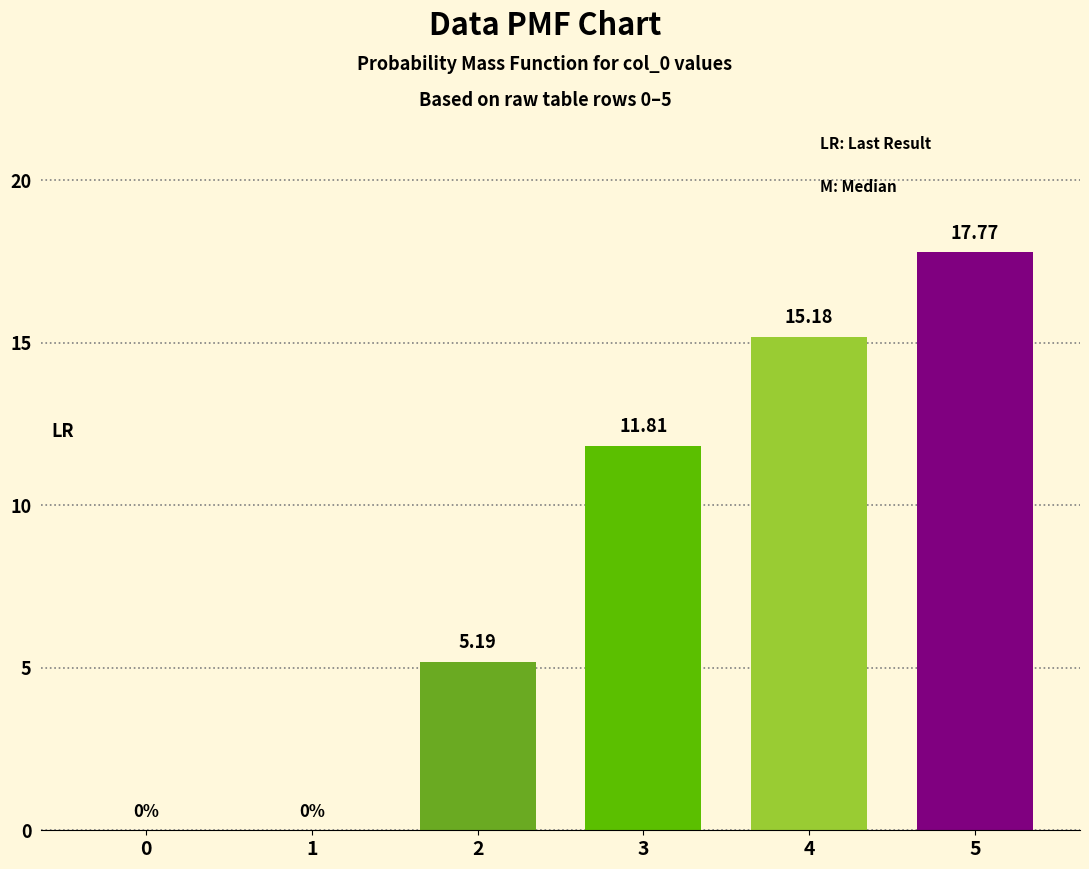

Between 2 and 3, which is larger?

3